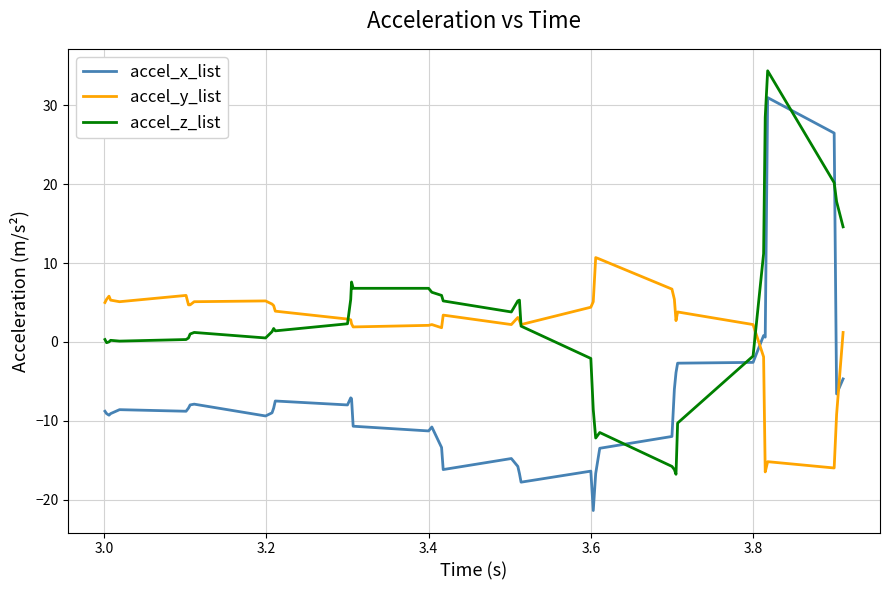

How many intersections are there between accel_x_list and accel_z_list?

4